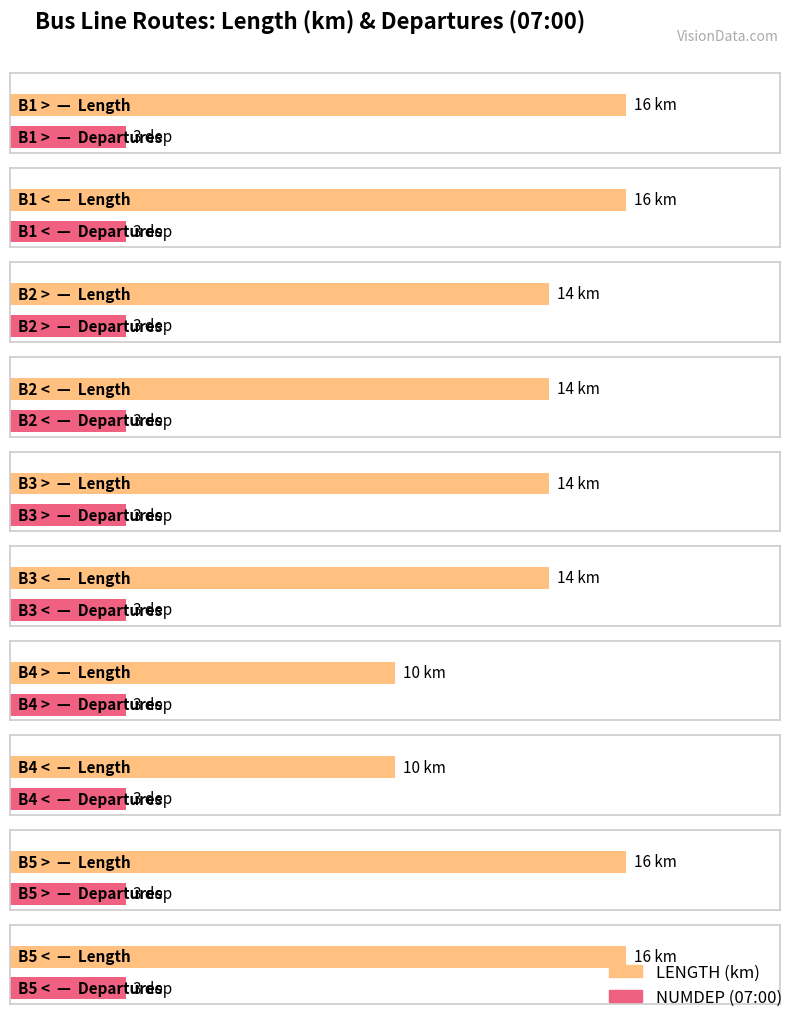

The value of LENGTH at B4 > is 10. True or false?

True